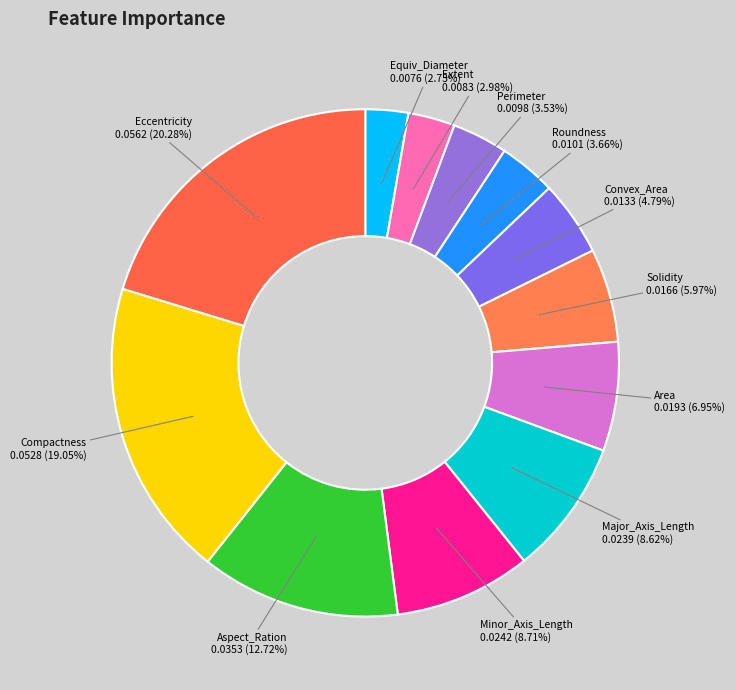

Count the number of slices in the pie.

12